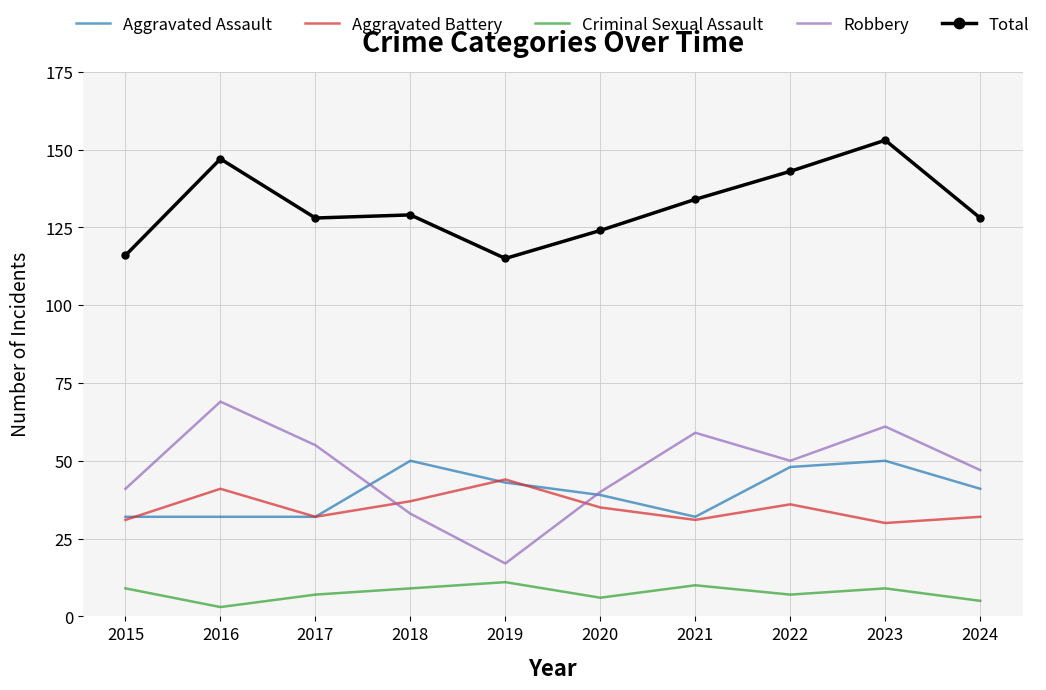

True or false: Criminal Sexual Assault and Total cross at least once.

False